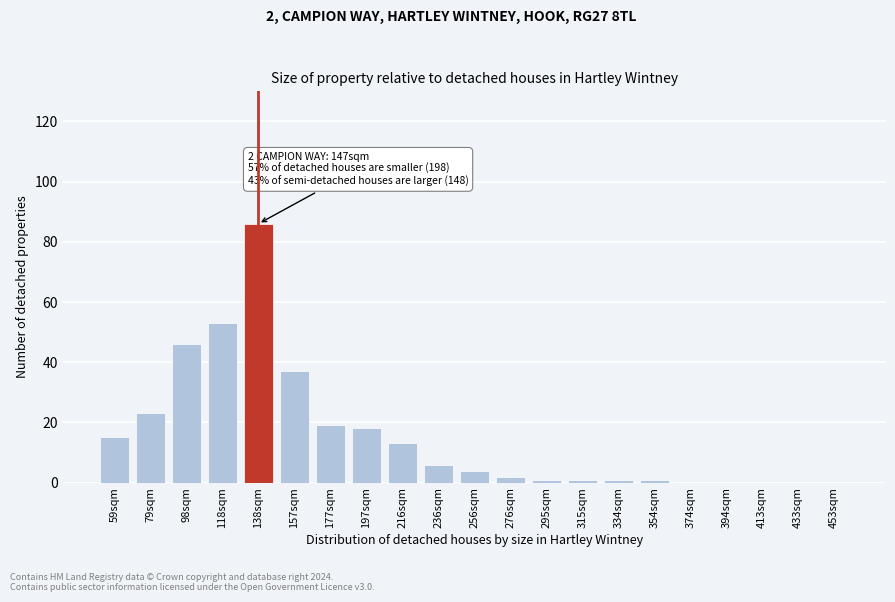

Reading left to right, list all the values displayed in this chart.

59sqm=15	79sqm=23	98sqm=46	118sqm=53	138sqm=86	157sqm=37	177sqm=19	197sqm=18	216sqm=13	236sqm=6	256sqm=4	276sqm=2	295sqm=1	315sqm=1	334sqm=1	354sqm=1	374sqm=0	394sqm=0	413sqm=0	433sqm=0	453sqm=0